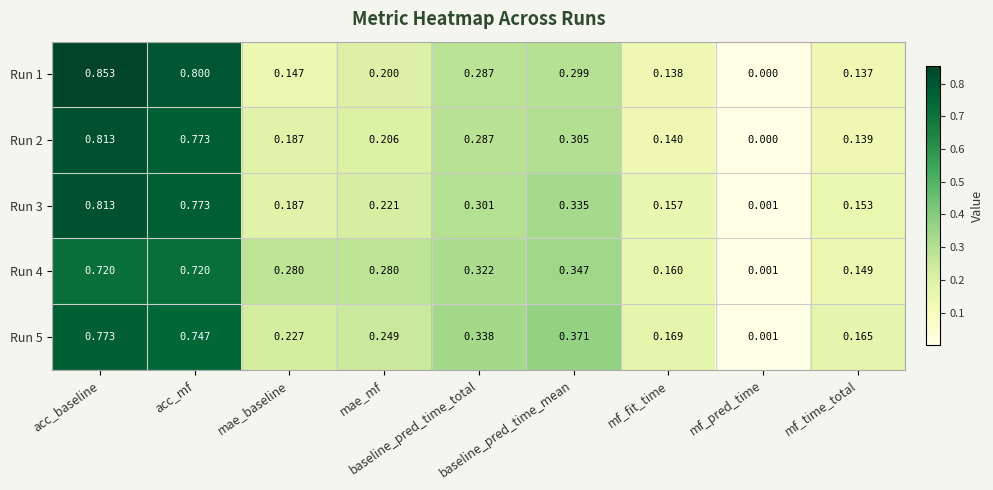

What is the total value across all series at mae_mf?

1.2